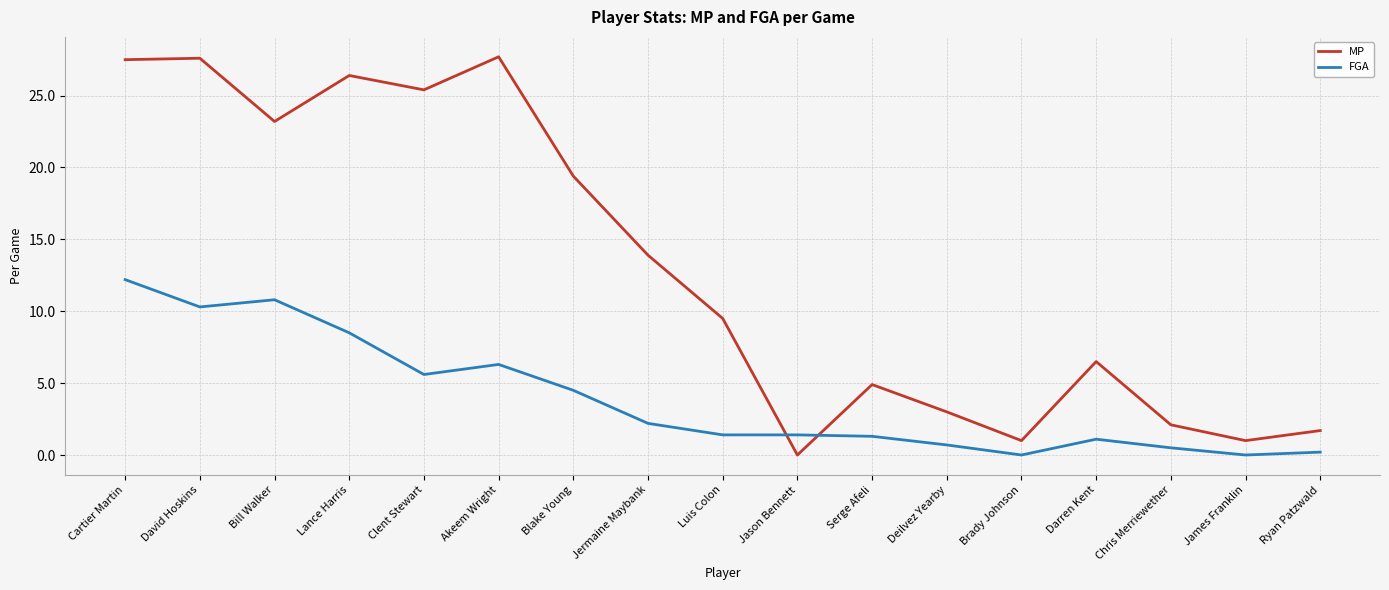

Between which two adjacent categories do FGA and MP first intersect?

Luis Colon and Jason Bennett